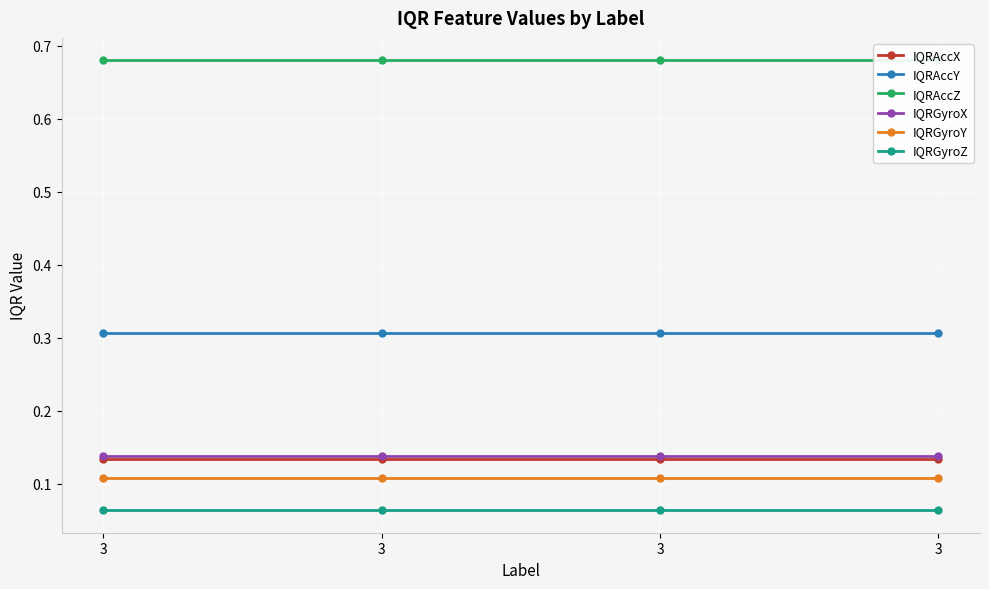

Between 3 and 3, which series saw the biggest shift?

IQRAccX